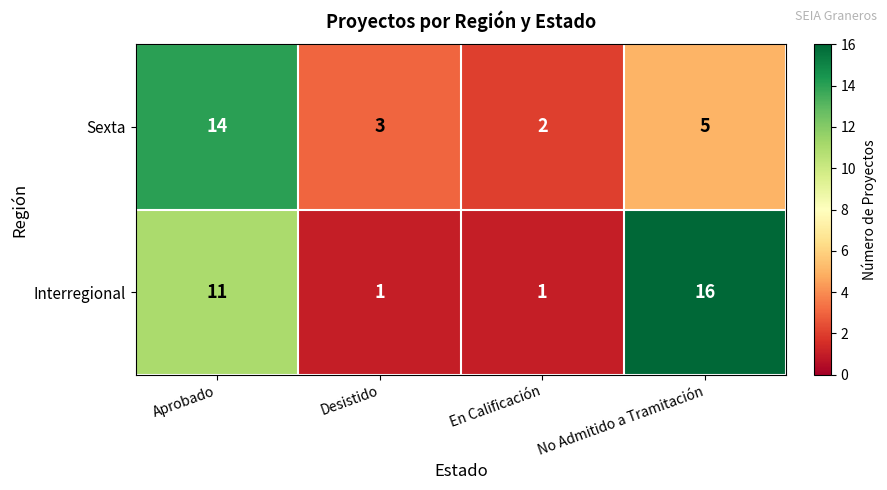

What is the difference between the highest and lowest values at No Admitido a Tramitación?

11